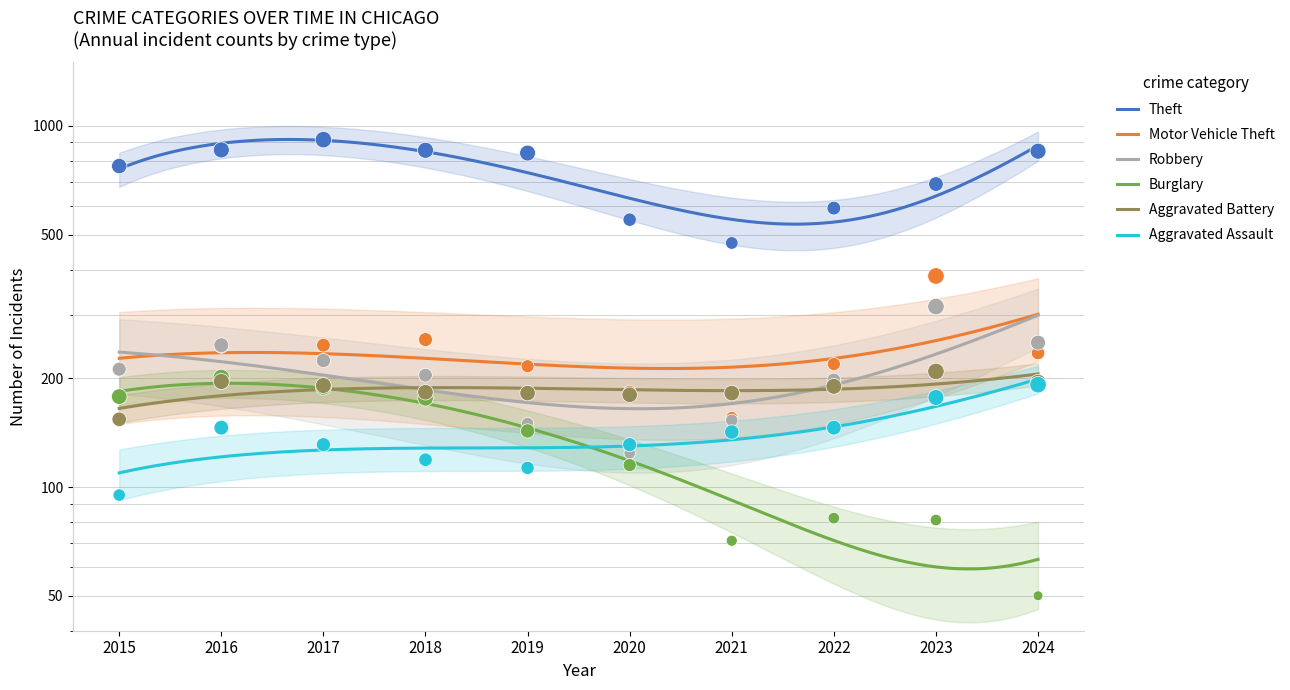

At which category is the sum across all series the highest?

2017